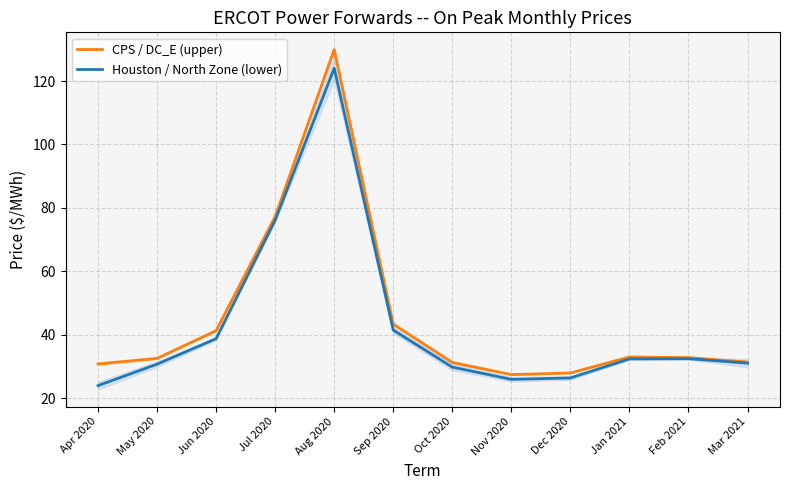

Reading right to left, extract all data points from this chart.

CPS / DC_E (upper): 31.3	32.7	32.9	27.9	27.4	31.2	43.3	129.9	77.2	41.2	32.5	30.8
Houston / North Zone (lower): 31.0	32.4	32.3	26.3	25.9	29.7	41.4	124.0	76.1	38.7	30.7	23.9